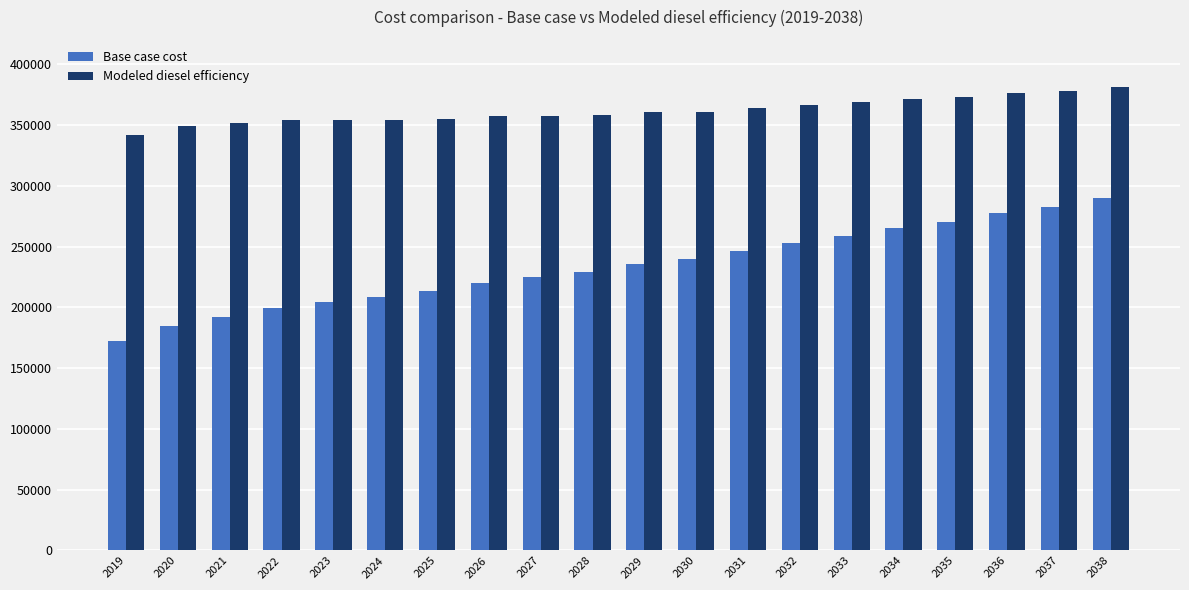

Rank the series at 2038 from lowest to highest value.

Base case cost, Modeled diesel efficiency